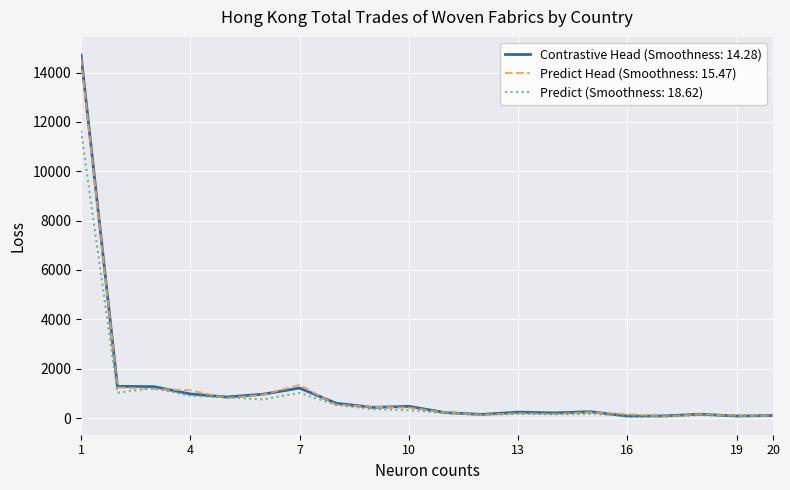

What is the lowest value of the Predict (Smoothness: 18.62) series?

57.8